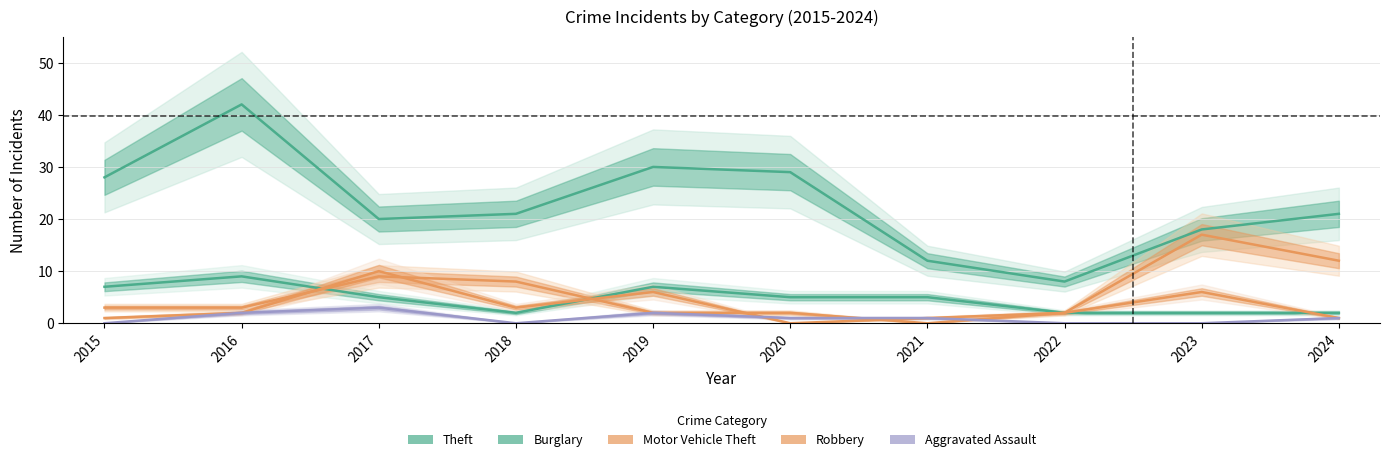

Reading left to right, extract all data points from this chart.

Theft: 28	42	20	21	30	29	12	8	18	21
Burglary: 7	9	5	2	7	5	5	2	2	2
Motor Vehicle Theft: 3	3	9	8	2	2	0	2	17	12
Robbery: 1	2	10	3	6	0	1	2	6	1
Aggravated Assault: 0	2	3	0	2	1	1	0	0	1